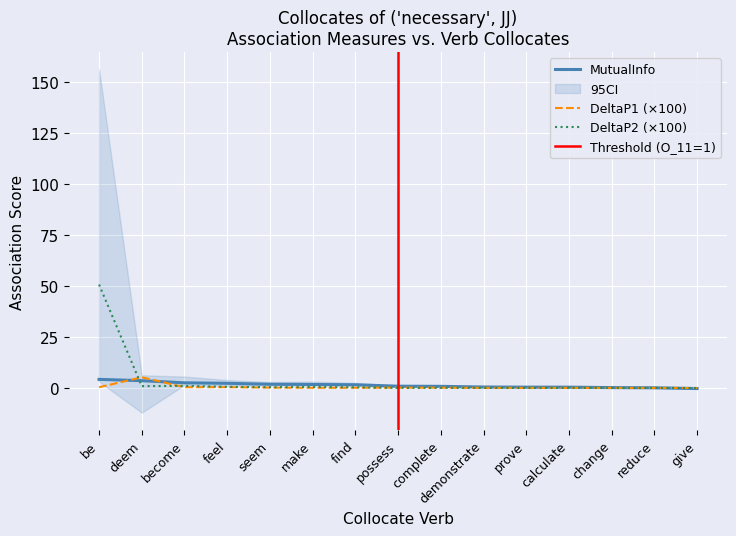

Is this an area chart (filled region under the line)?

No